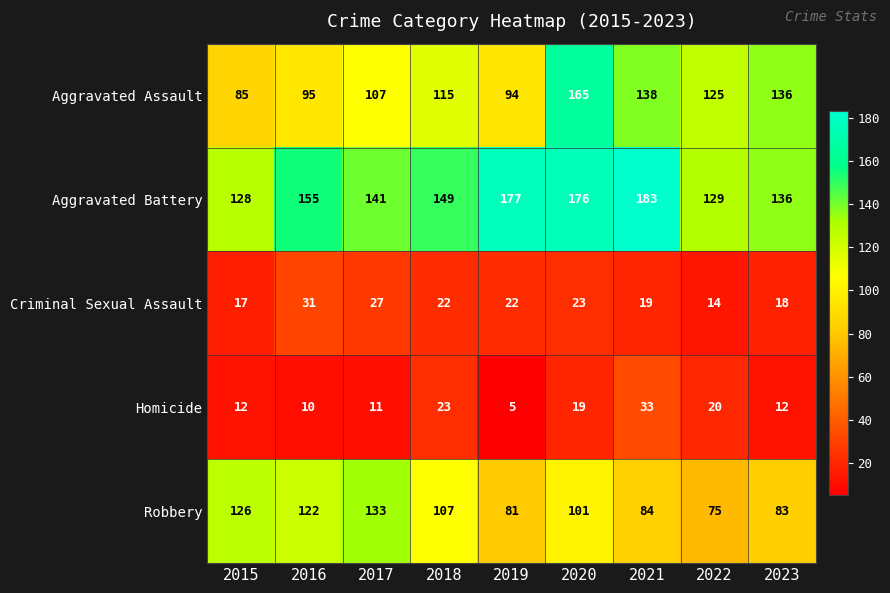

Between 2018 and 2020, which series saw the biggest shift?

Aggravated Assault